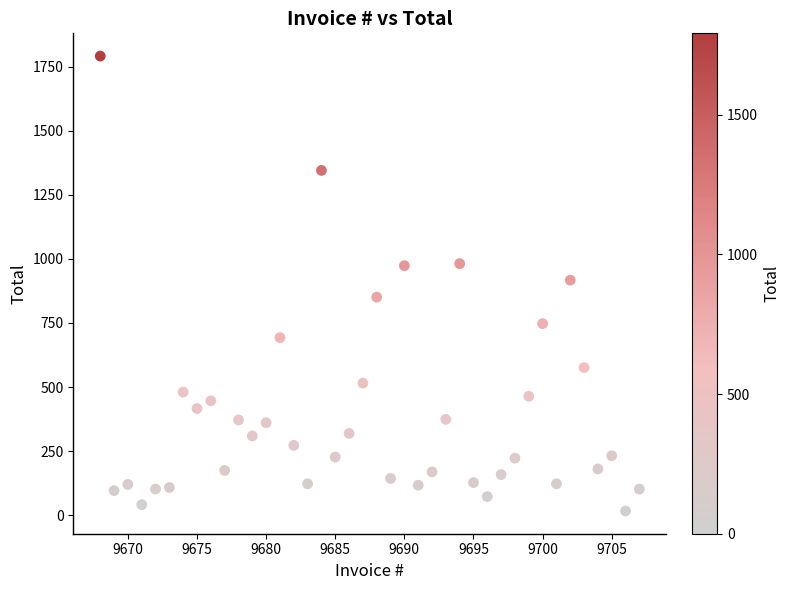

What is the range of X values (max minus min)?

39.0